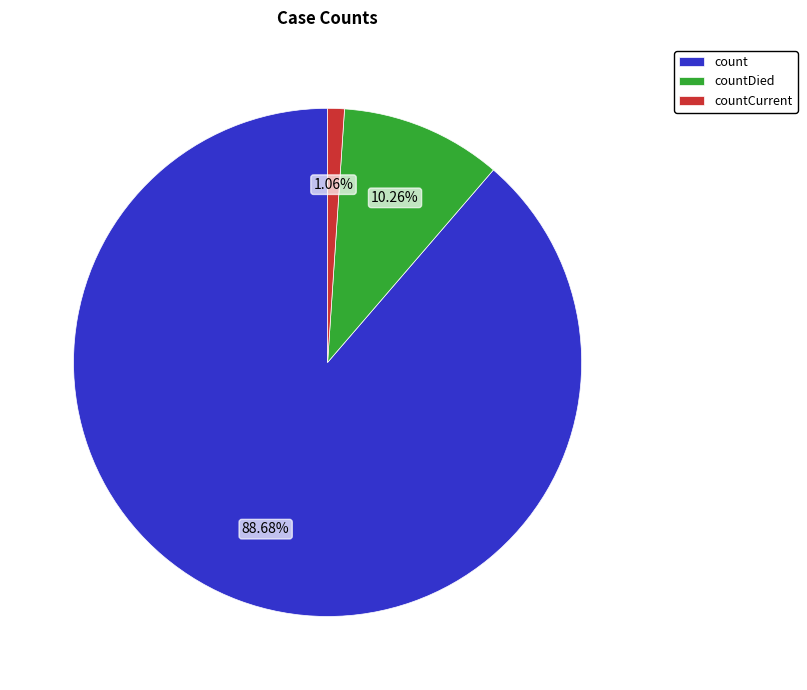

To the nearest percent, what is the average slice percentage?

33%